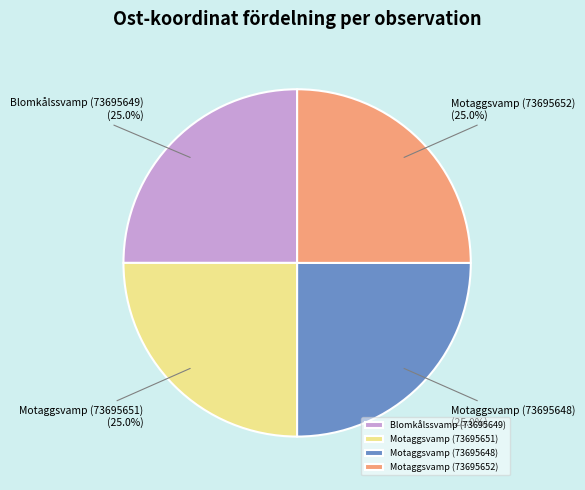

Does any single category account for the majority?

No